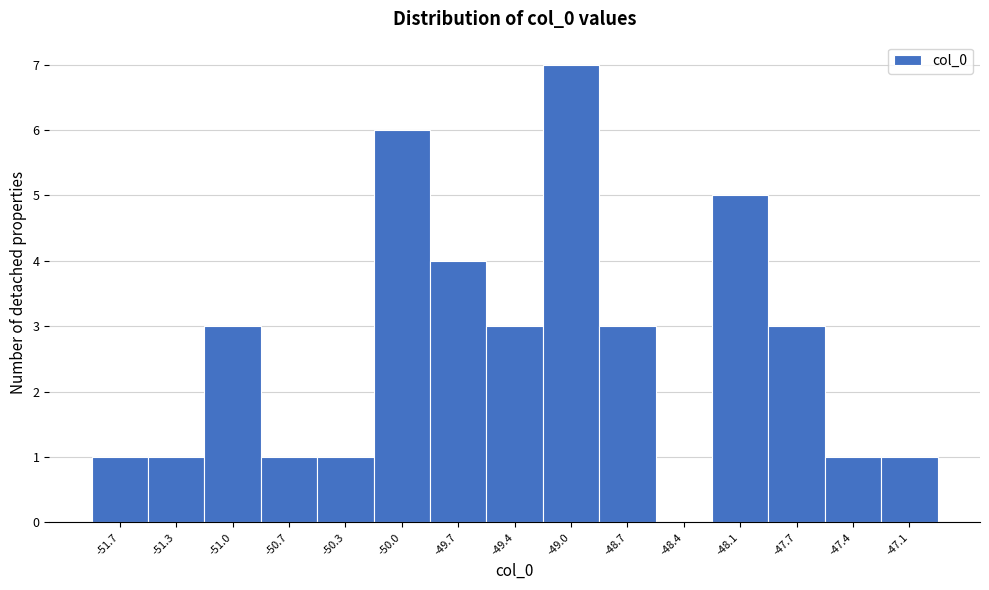

How tall is the bar that spans -50.50 to -50.20 on the x-axis? Neither the bar edges nor the heights are printed on the chart, so give them approximately, as read against the axes.

1